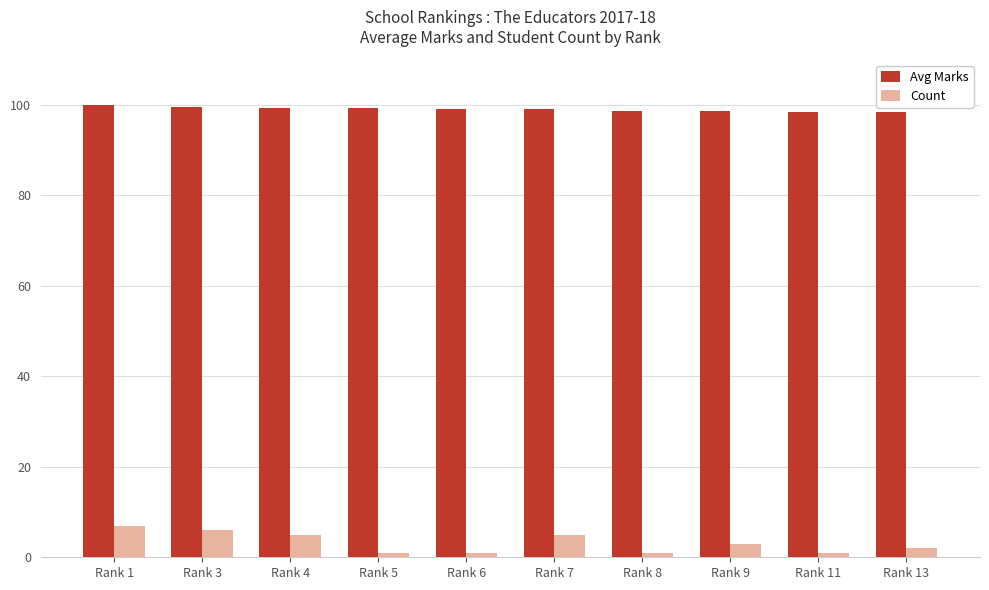

Count the number of categories in the chart.

10